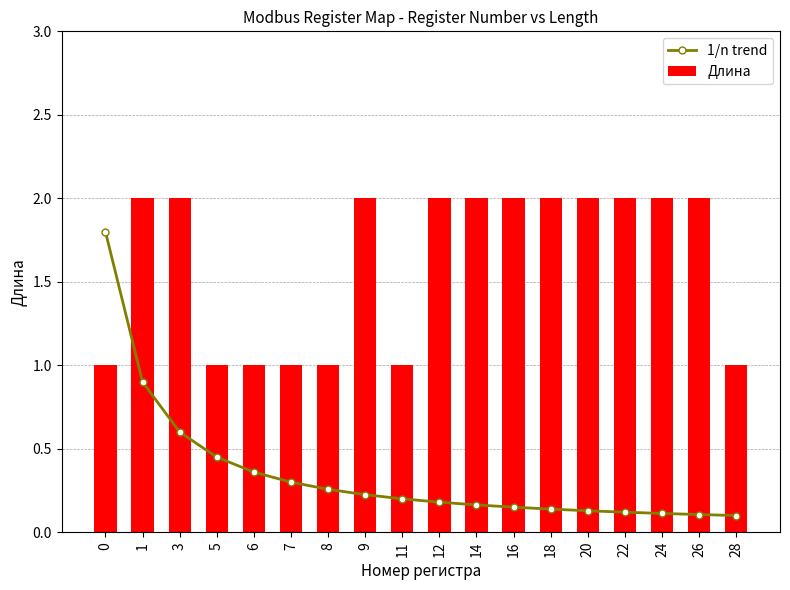

Reading left to right, transcribe all the data shown in this chart.

1/n trend: 1.8	0.9	0.6	0.5	0.4	0.3	0.3	0.2	0.2	0.2	0.2	0.1	0.1	0.1	0.1	0.1	0.1	0.1
Длина: 1.0	2.0	2.0	1.0	1.0	1.0	1.0	2.0	1.0	2.0	2.0	2.0	2.0	2.0	2.0	2.0	2.0	1.0